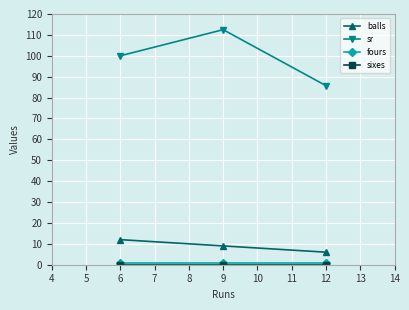

Which label corresponds to the largest value in the chart?

9